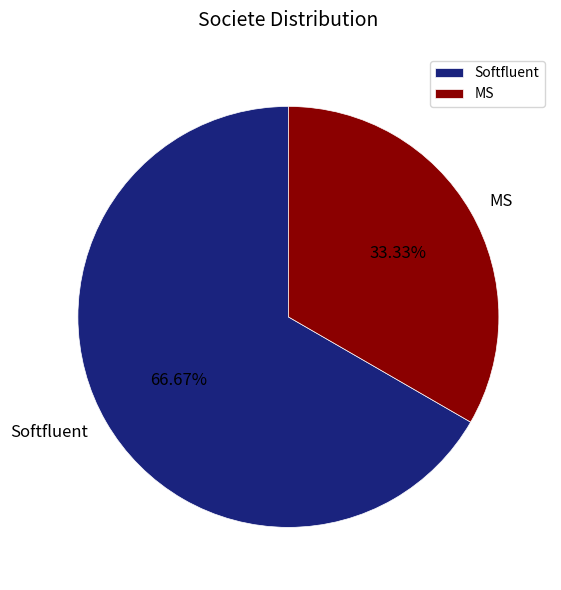

Approximately how many times larger is the value at Softfluent compared to MS?

2.0